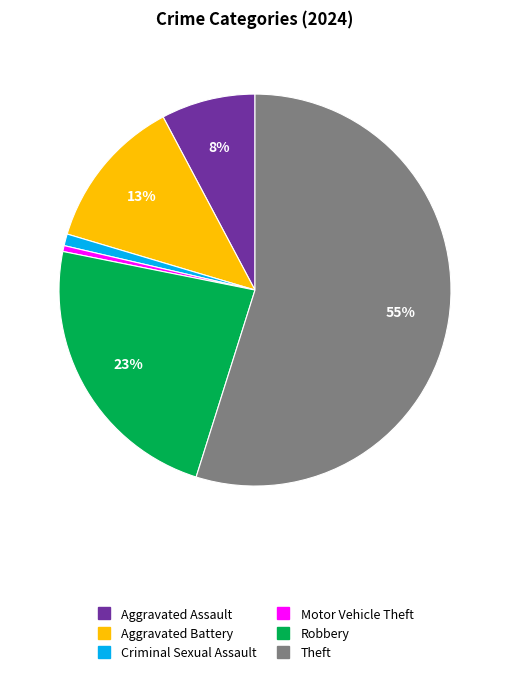

To the nearest percent, what is the average slice percentage?

17%